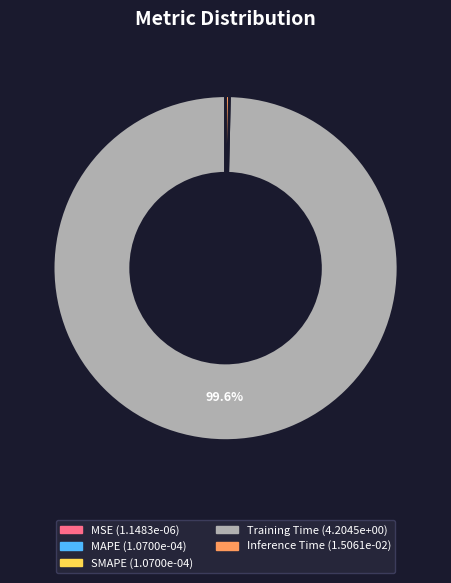

To the nearest percent, what is the difference between the Training Time and Inference Time slice percentages?

99%